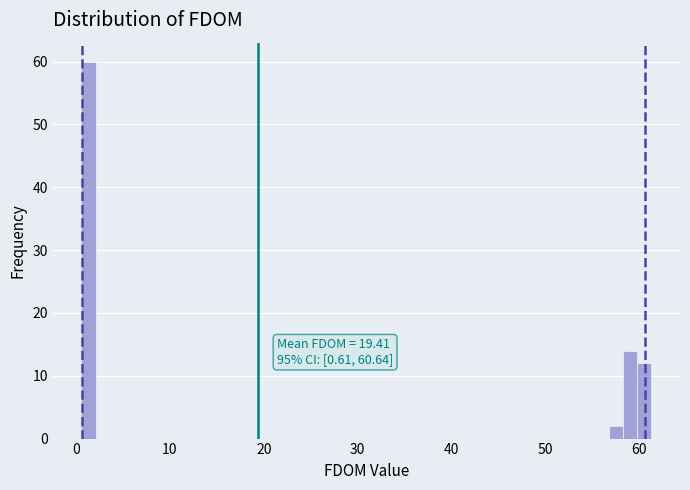

Read against the x-axis, roughly where is the centre of the tallest bar?

1